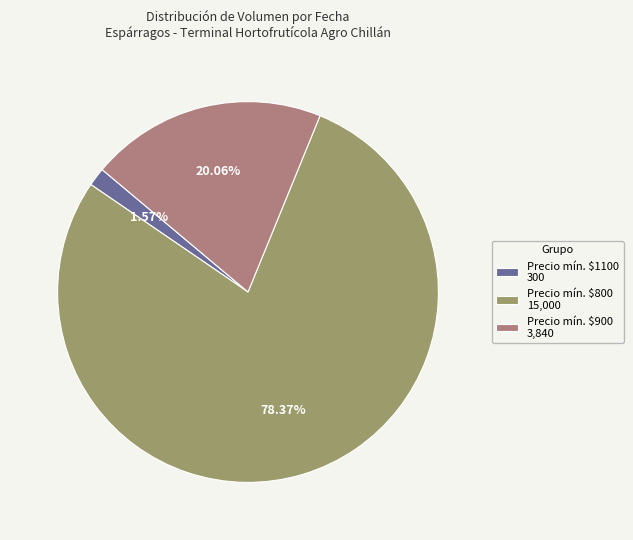

Rank the categories by value from highest to lowest.

Precio mín. $800 15,000, Precio mín. $900 3,840, Precio mín. $1100 300